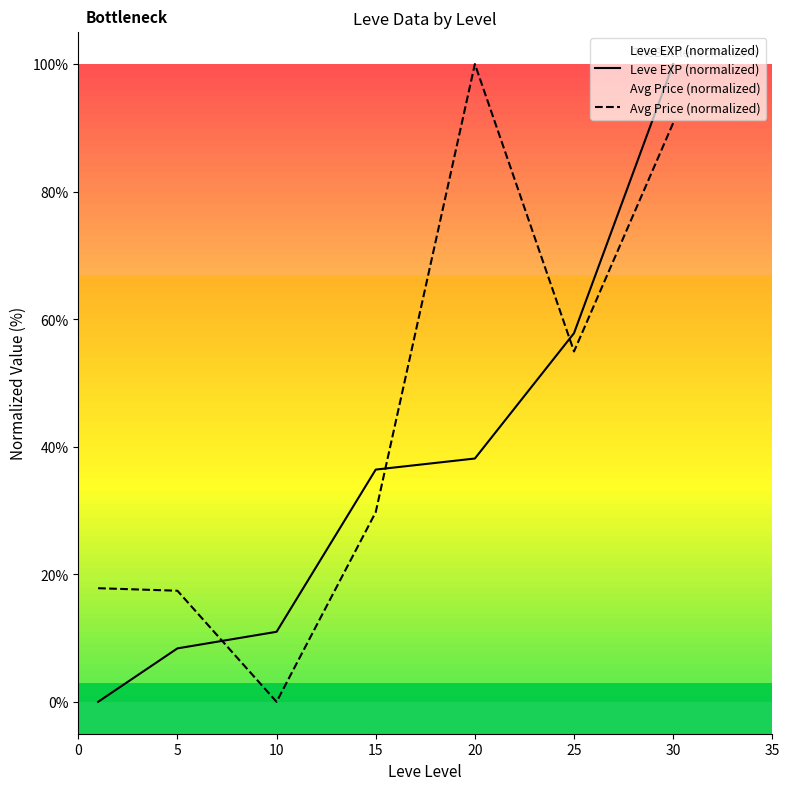

What is the value of the Avg Price (normalized) point at the 7th from the left?

90.7